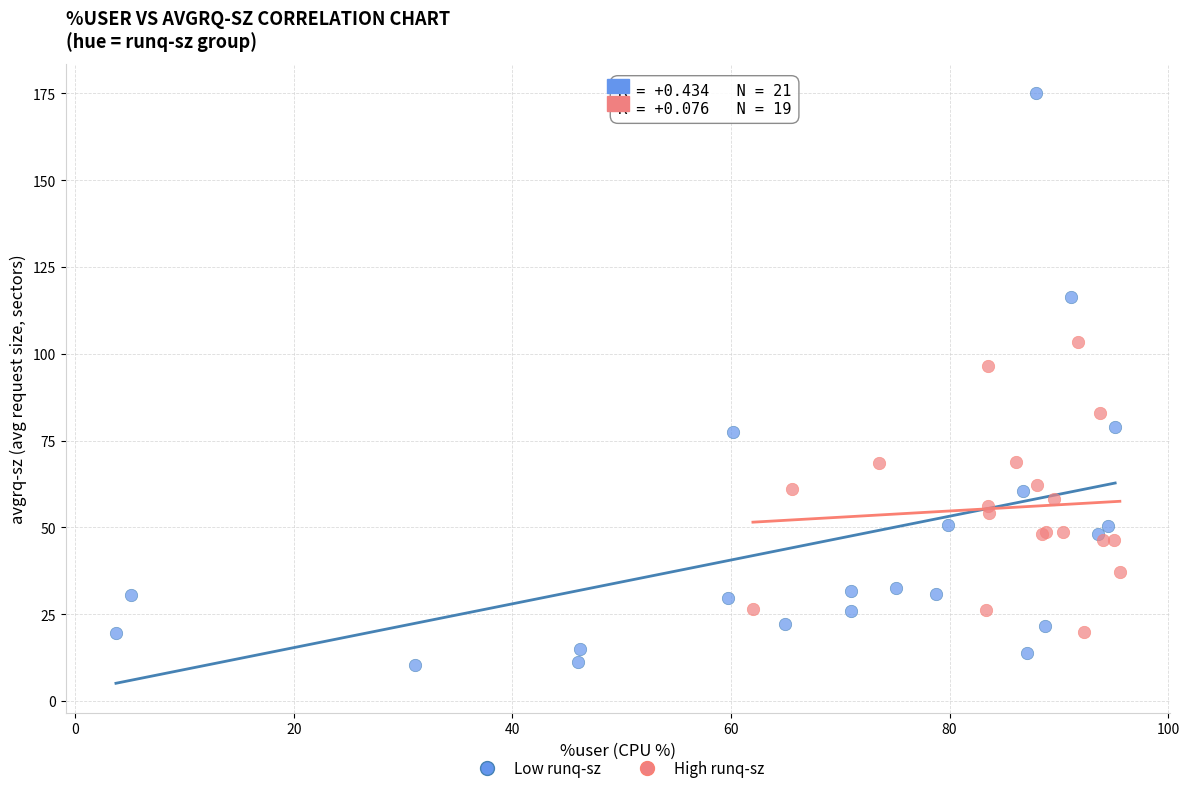

Which series contains the lowest Y value?

Low runq-sz